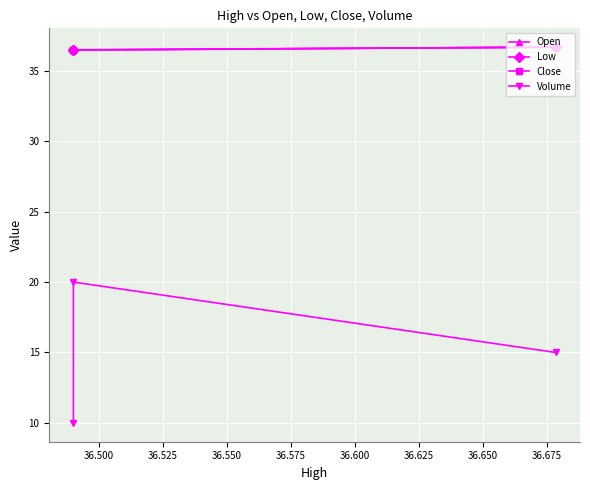

What is the difference between the highest and lowest values at 36.500?

16.5